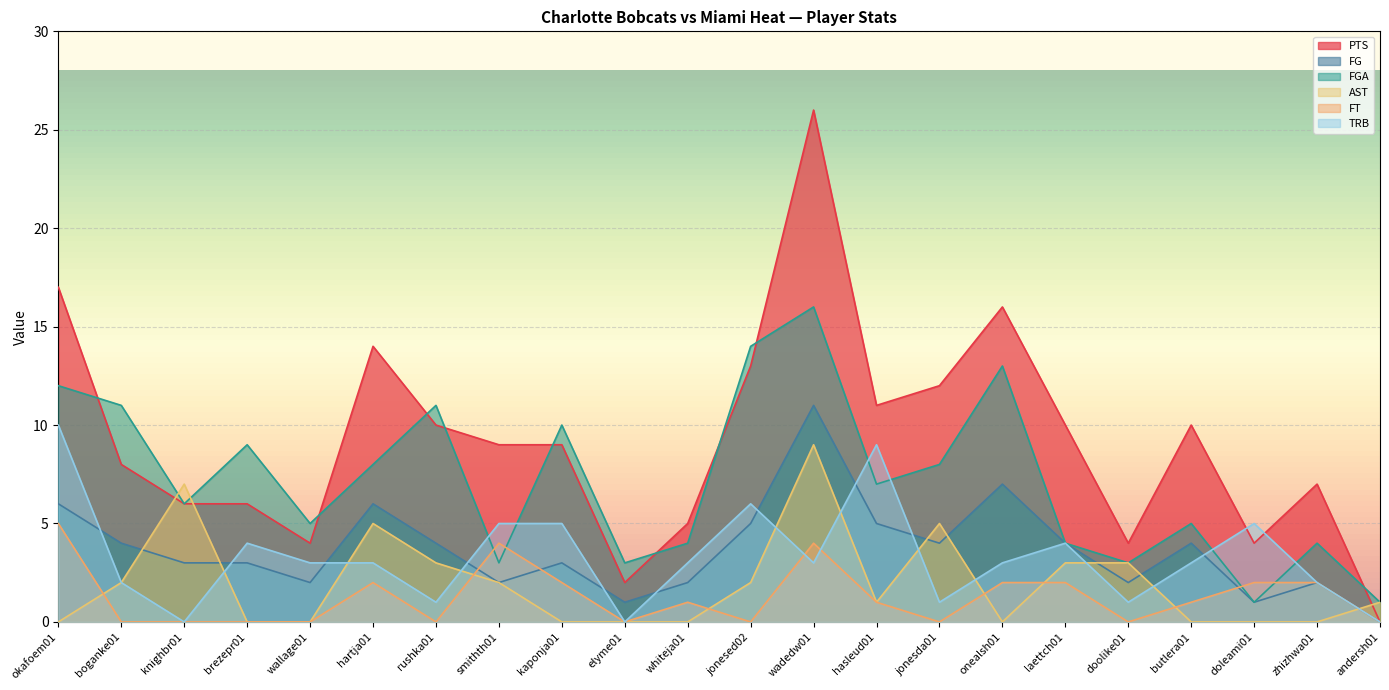

Where does the FGA series first go above 7?

okafoem01